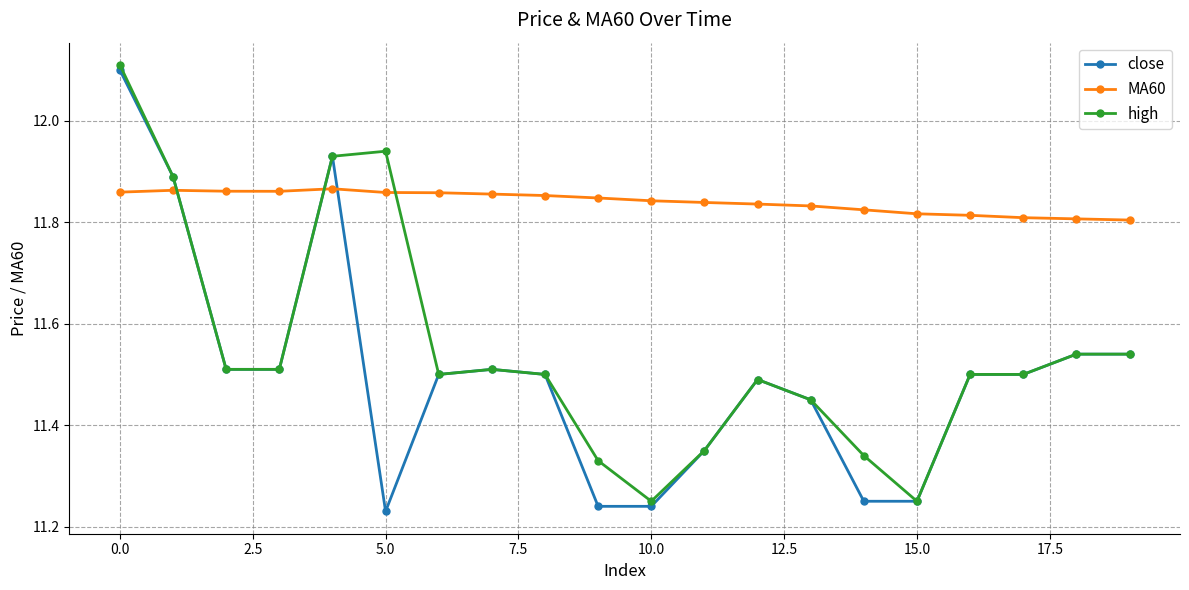

What is the difference between the maximum and minimum values in the MA60 series?

0.1